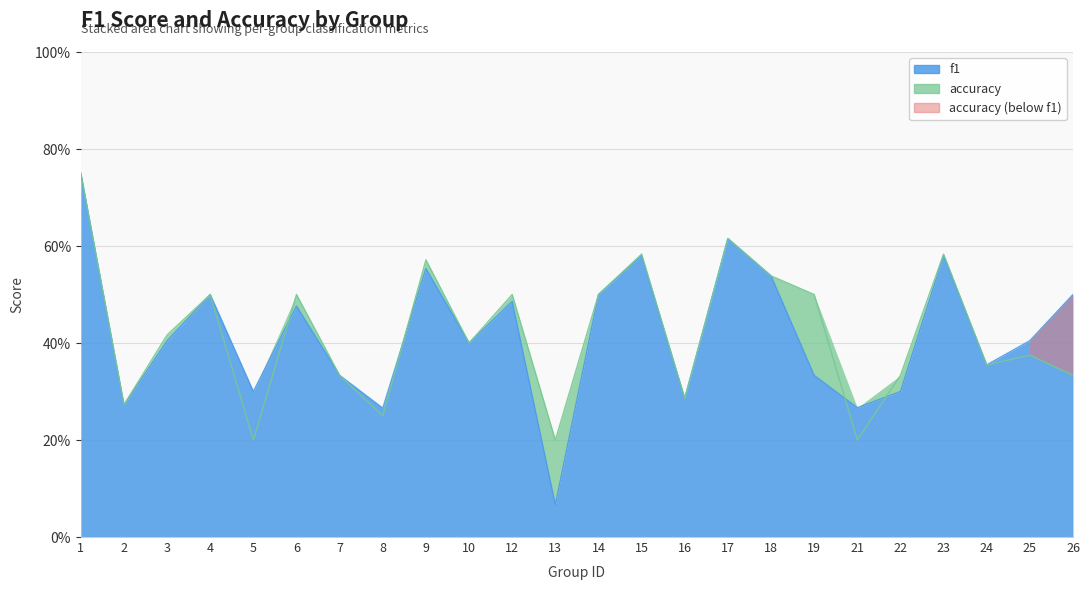

Is it true that accuracy equals 0.5 at 6?

True